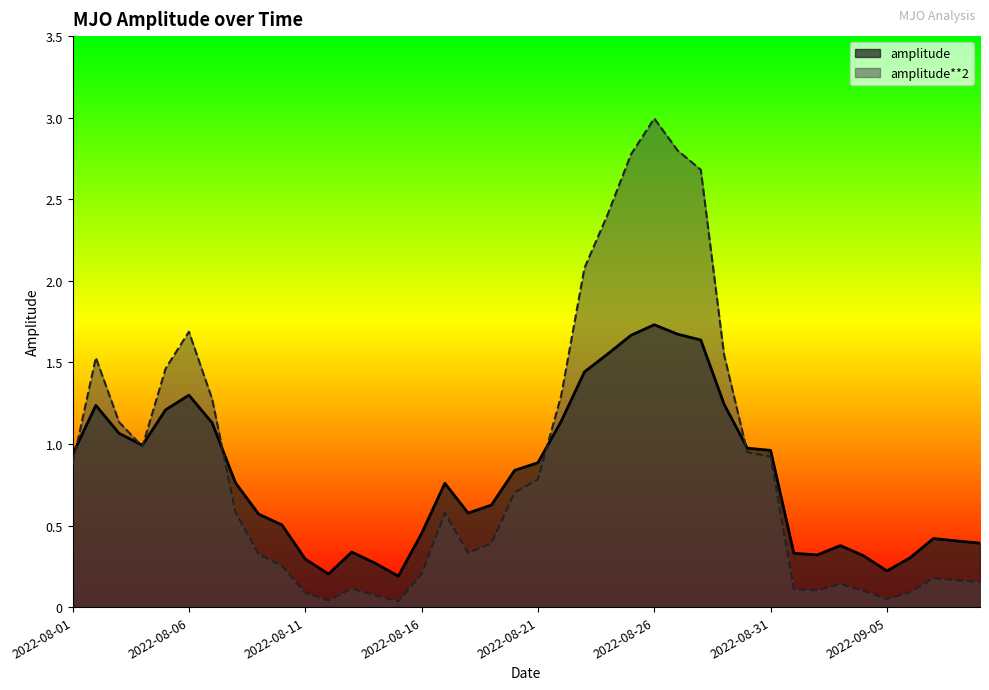

List the labels in order of amplitude**2 value, smallest first.

2022-08-15, 2022-08-12, 2022-09-05, 2022-08-14, 2022-08-11, 2022-09-06, 2022-09-04, 2022-09-02, 2022-09-01, 2022-08-13, 2022-09-03, 2022-09-09, 2022-09-08, 2022-09-07, 2022-08-16, 2022-08-10, 2022-08-09, 2022-08-18, 2022-08-19, 2022-08-17, 2022-08-08, 2022-08-20, 2022-08-21, 2022-08-01, 2022-08-31, 2022-08-30, 2022-08-04, 2022-08-03, 2022-08-07, 2022-08-22, 2022-08-05, 2022-08-02, 2022-08-29, 2022-08-06, 2022-08-23, 2022-08-24, 2022-08-28, 2022-08-25, 2022-08-27, 2022-08-26